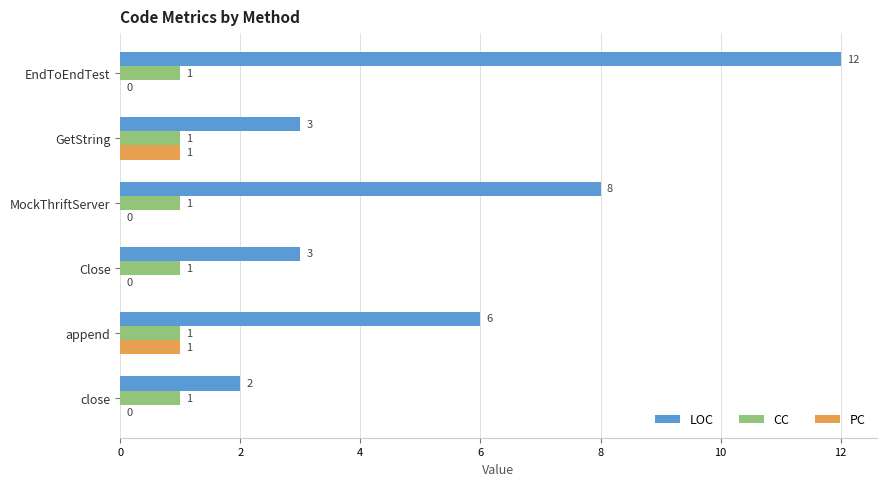

What are all the series names shown in the legend?

LOC, CC, PC